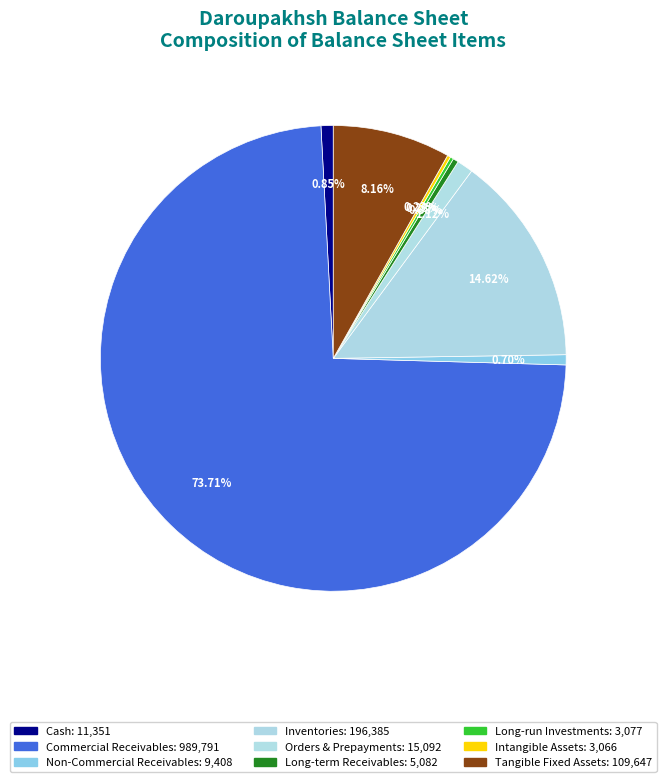

Does Tangible Fixed Assets account for over 50% of the chart?

No